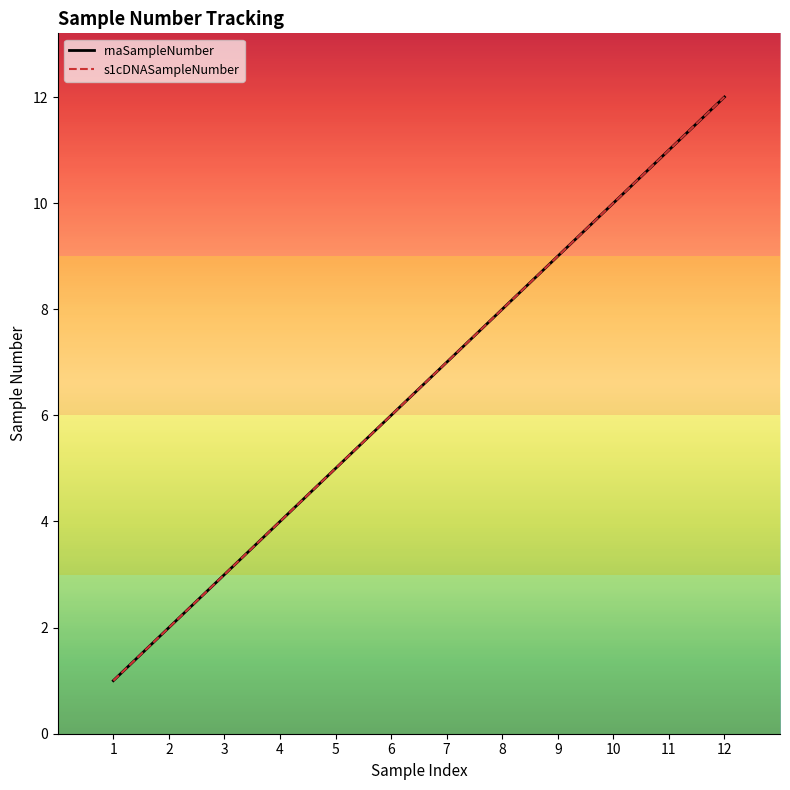

What is the average value of the s1cDNASampleNumber series?

6